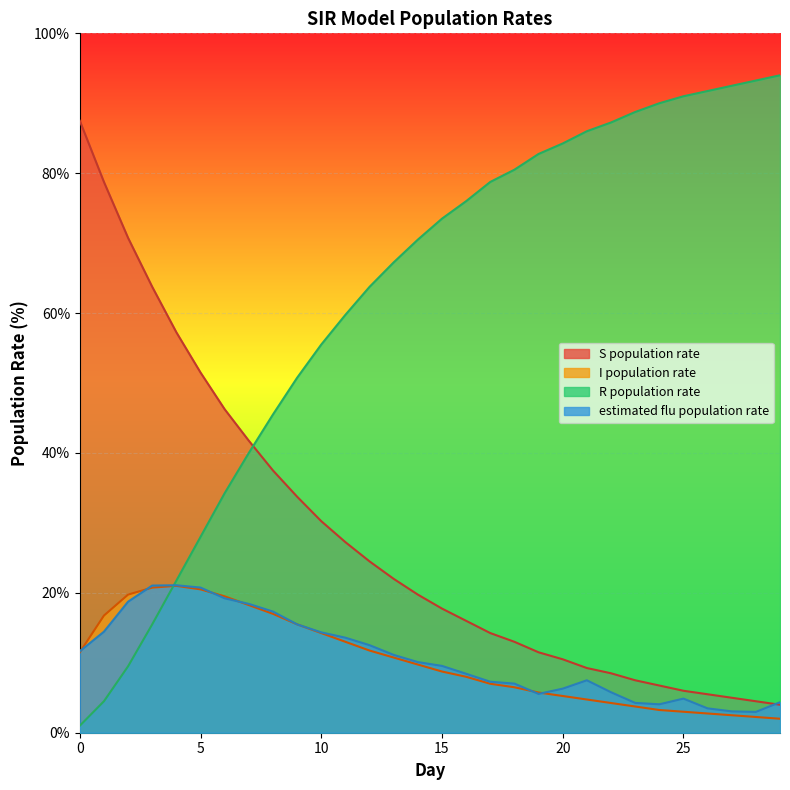

Where do I population rate and estimated flu population rate first cross each other?

0 and 1